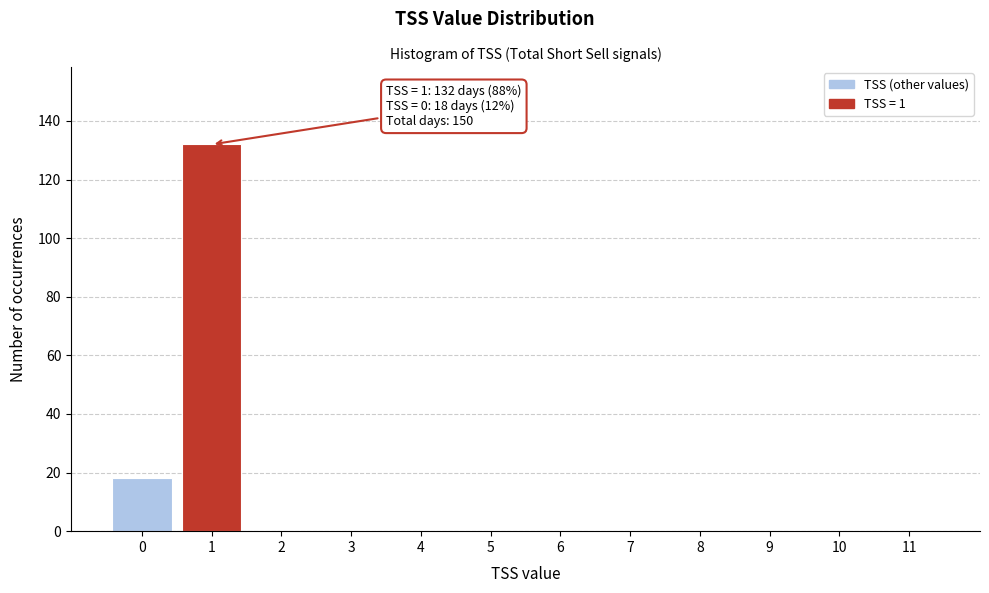

Reading left to right, what are all the values shown in this chart?

0=18	1=132	2=0	3=0	4=0	5=0	6=0	7=0	8=0	9=0	10=0	11=0